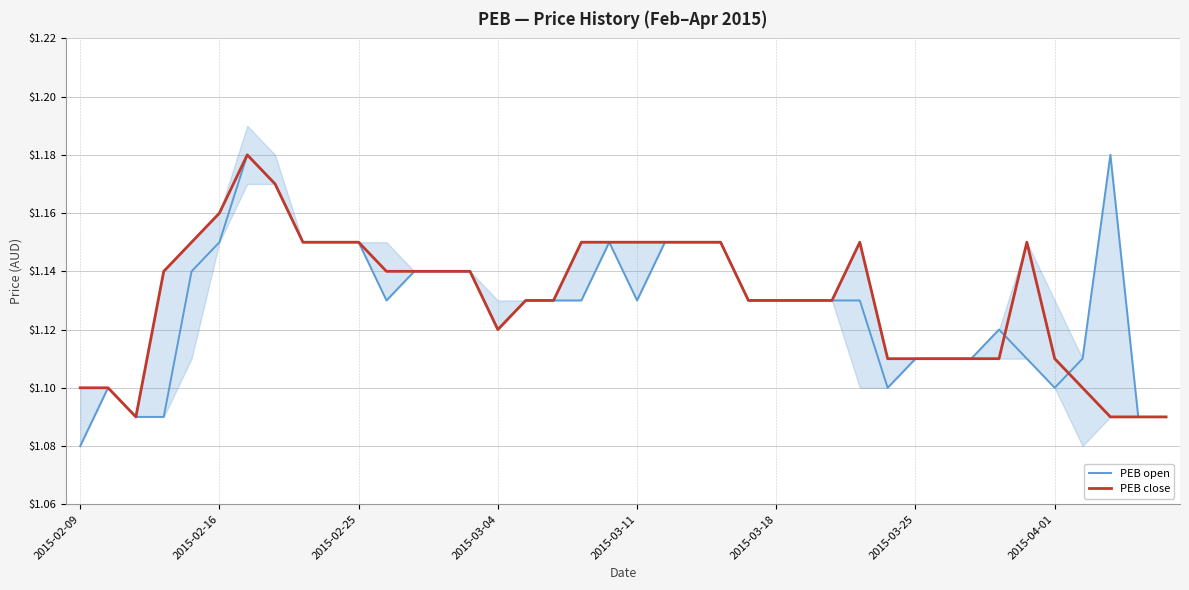

True or false: PEB open has a value of 1.1 at 2015-02-16.

True